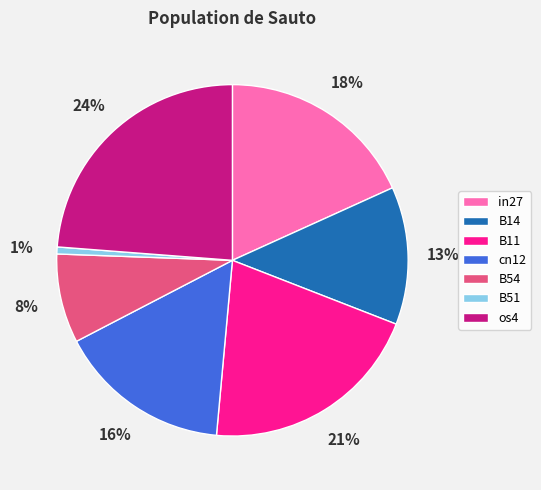

What percentage is the B51 slice, to the nearest percent?

1%